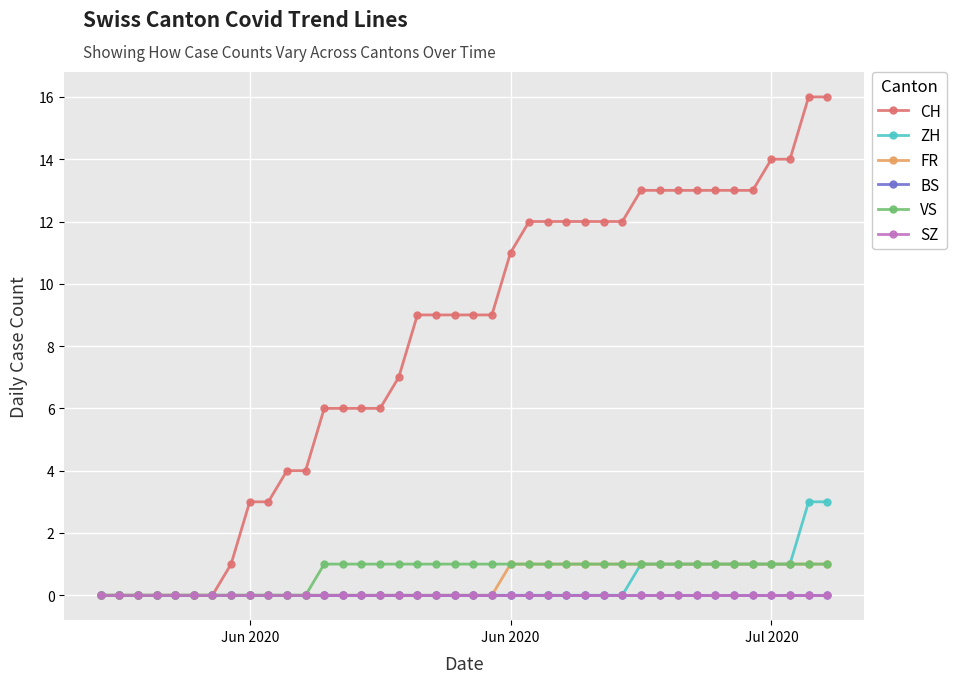

Does the chart have visible grid lines?

Yes